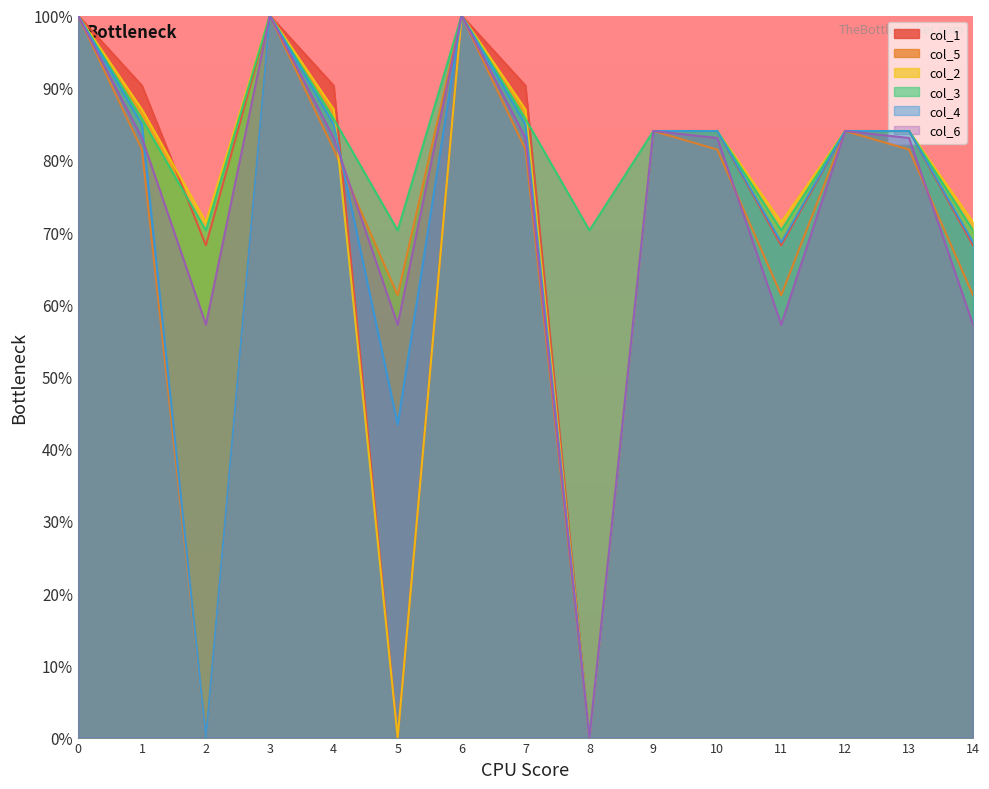

True or false: col_3 and col_4 intersect in this chart.

False